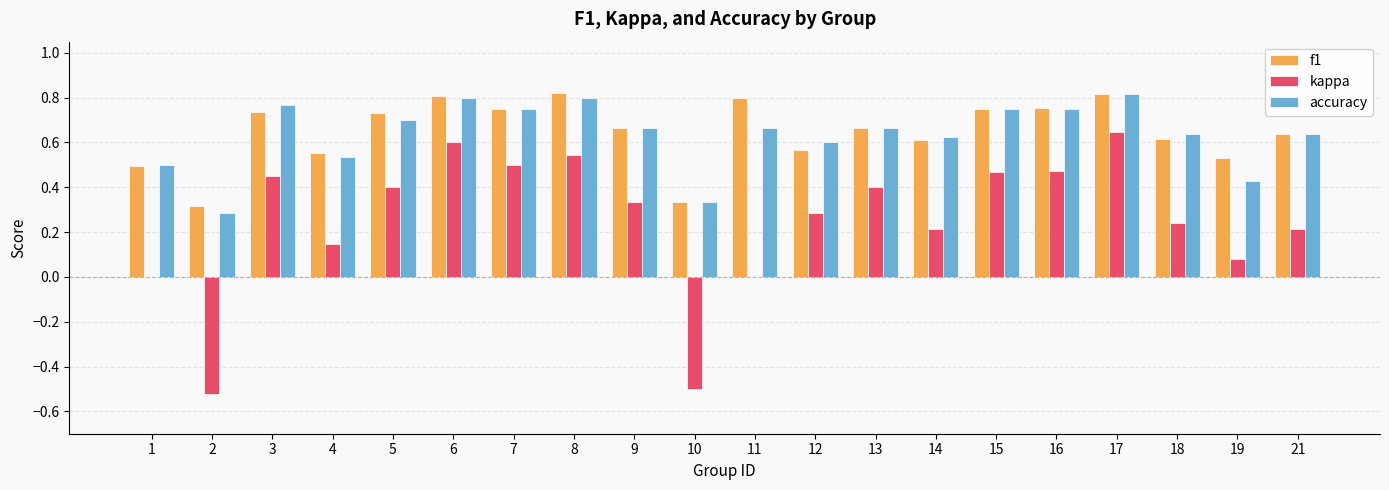

What is the sum of all kappa values?

5.0